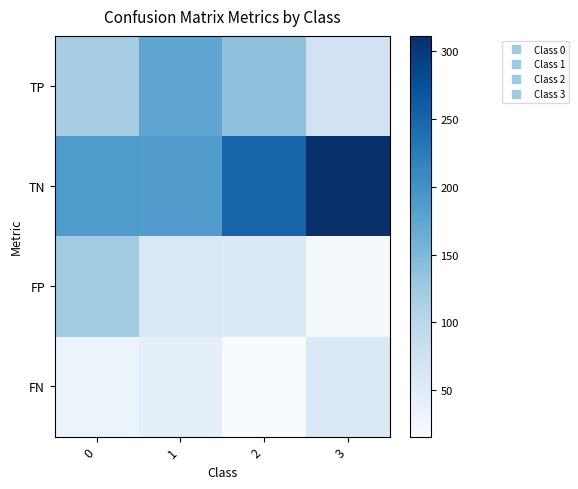

Which series has the widest spread of values?

TN